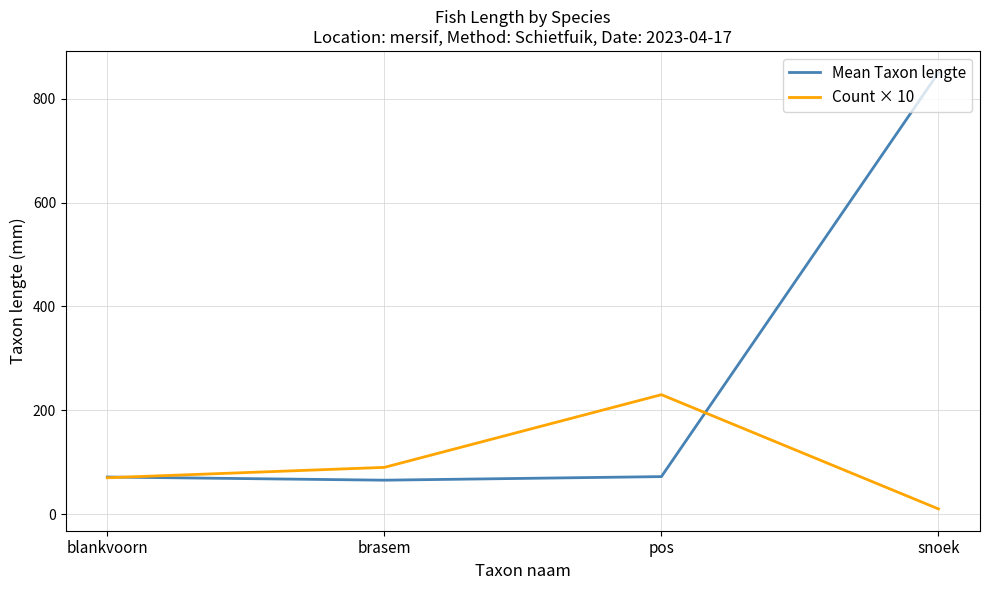

Rank the series by their average value, from lowest to highest.

Count × 10, Mean Taxon lengte